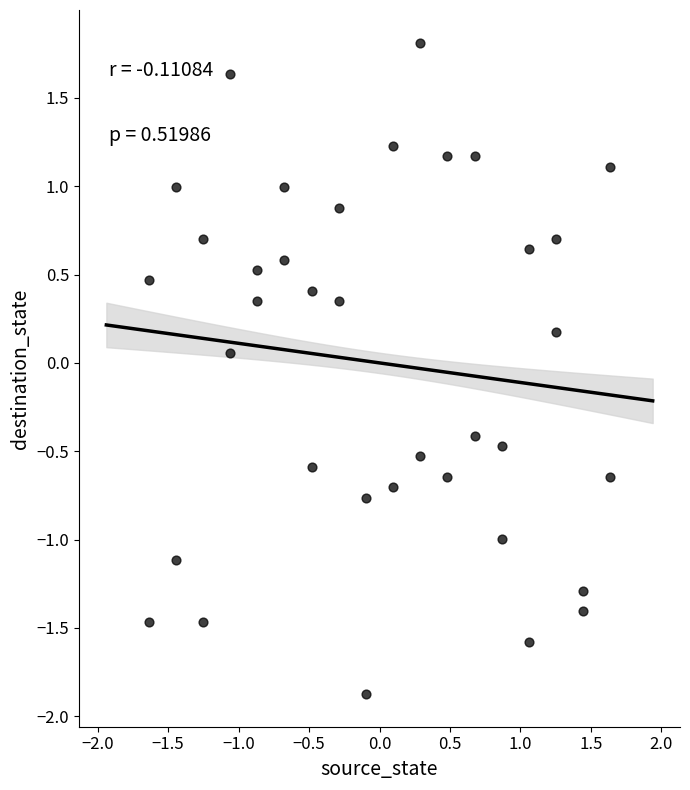

What is the range of Y values (max minus min)?

3.7